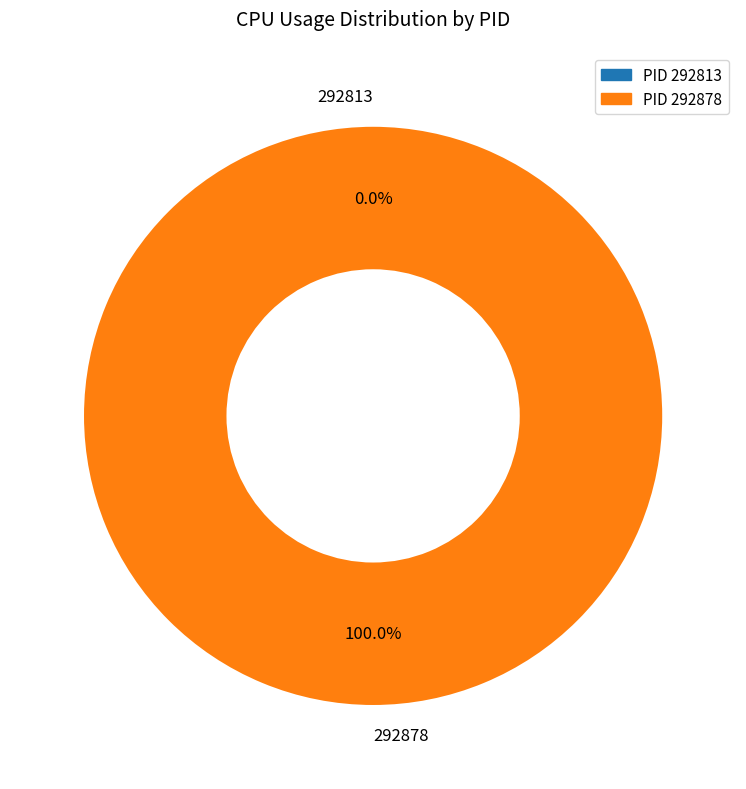

Count the number of slices in the pie.

2